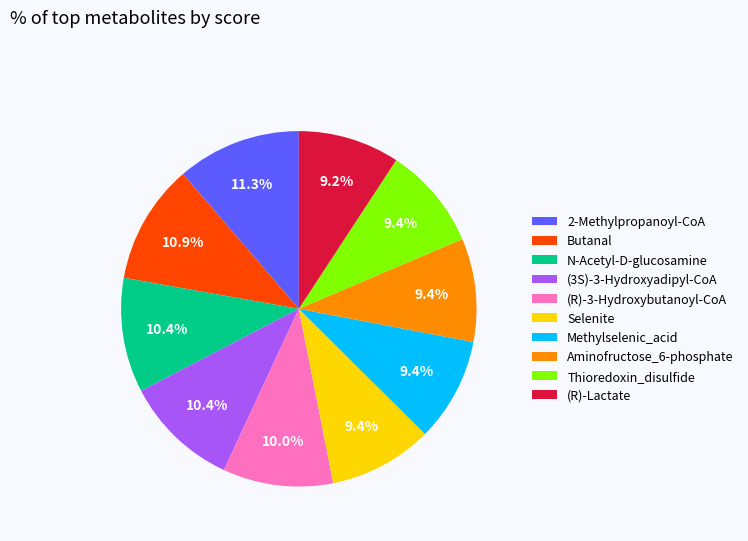

Does (R)-Lactate account for over 50% of the chart?

No